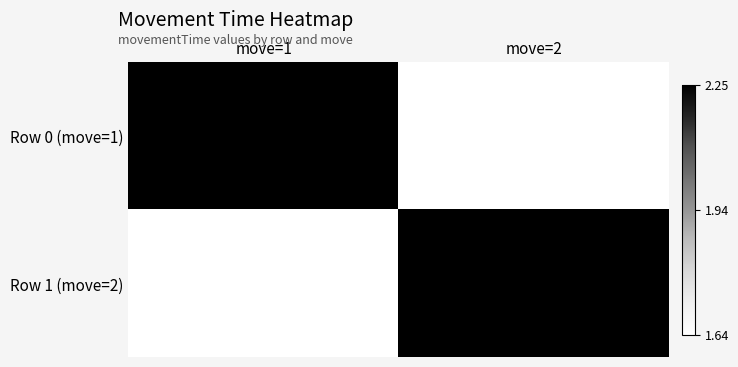

At how many categories does at least one series exceed 1?

2